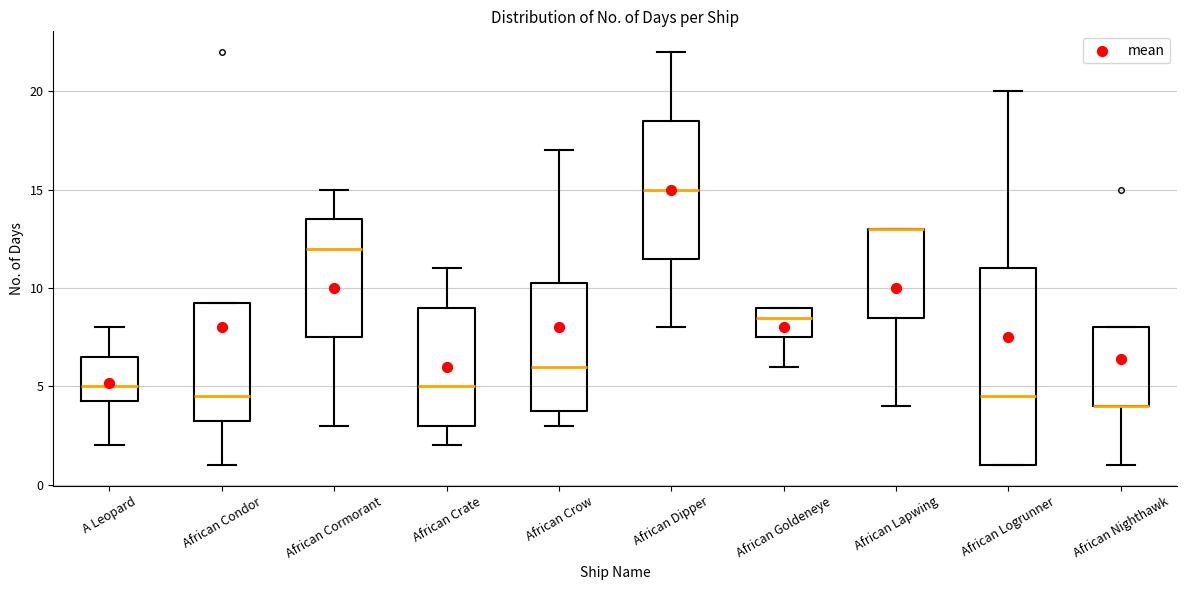

Comparing the boxes themselves (not the whiskers), which one is the tallest?

African Logrunner